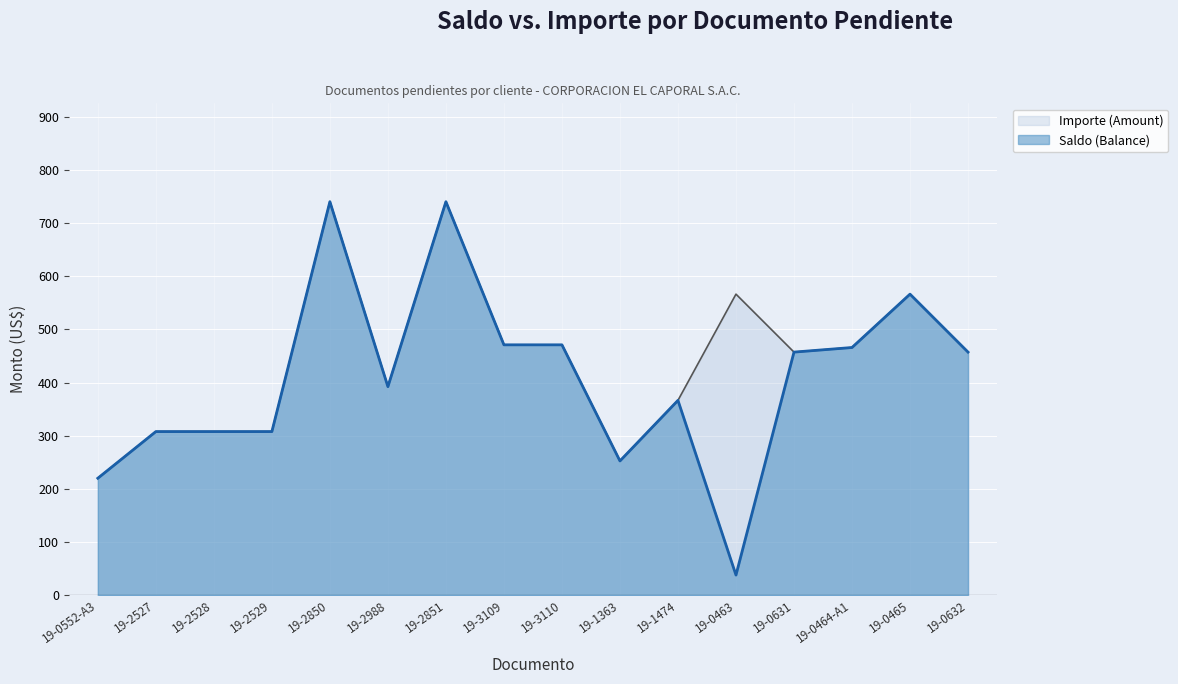

Rank the series at 19-2529 from lowest to highest value.

Saldo (Balance), Importe (Amount)